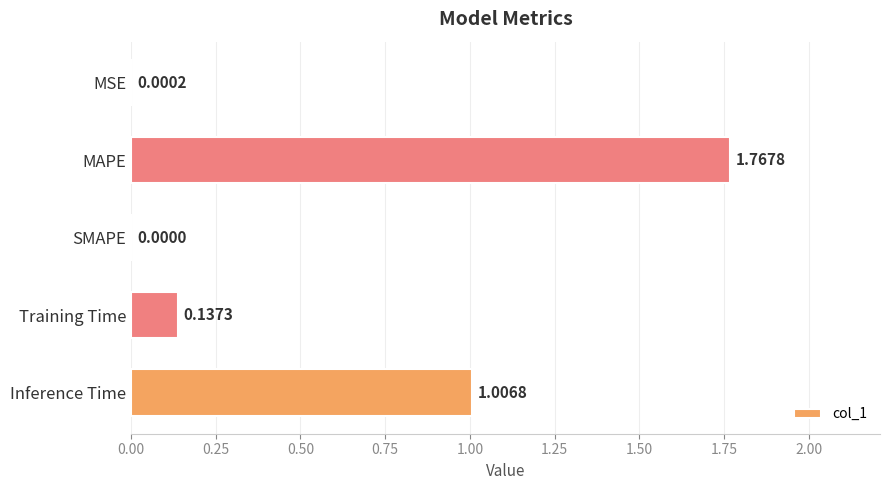

Where is the data nearest to the value 0?

SMAPE